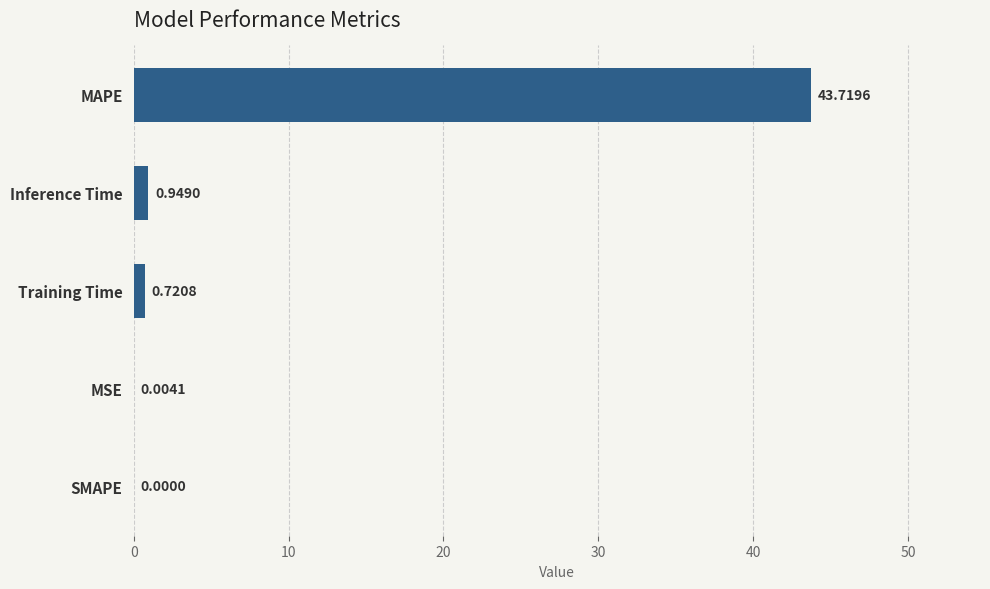

Which label corresponds to the largest value in the chart?

MAPE